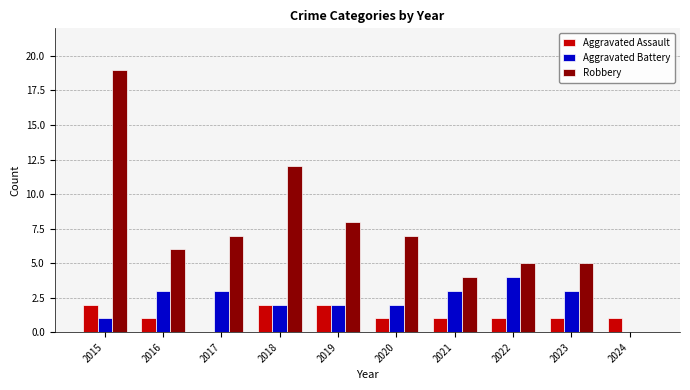

What are all the series names shown in the legend?

Aggravated Assault, Aggravated Battery, Robbery